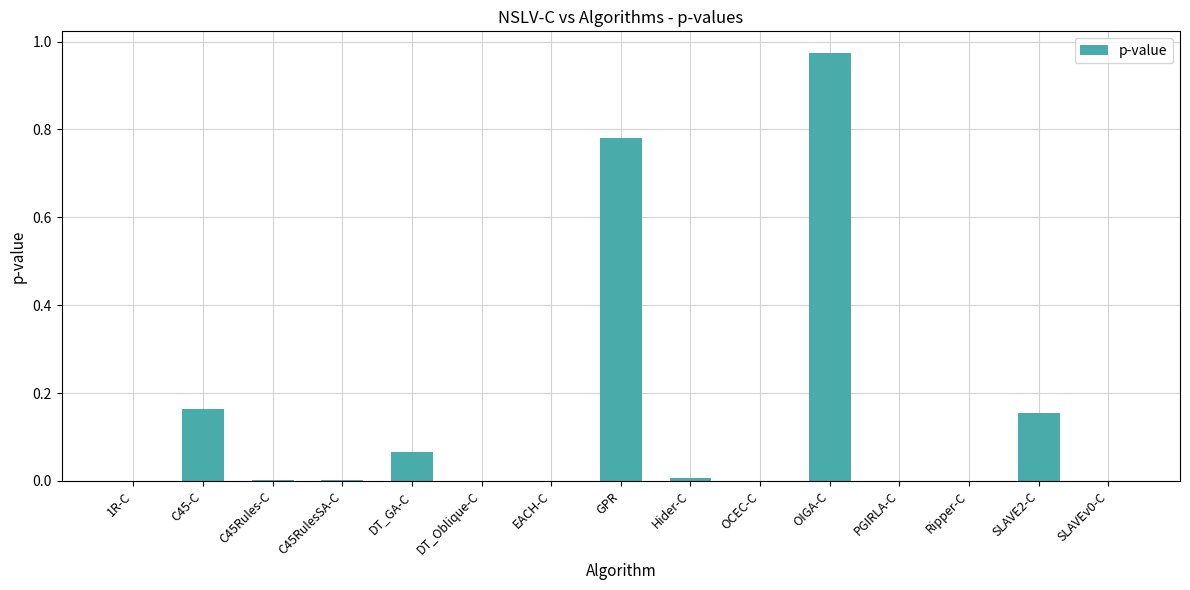

Between GPR and OIGA-C, which is larger?

OIGA-C